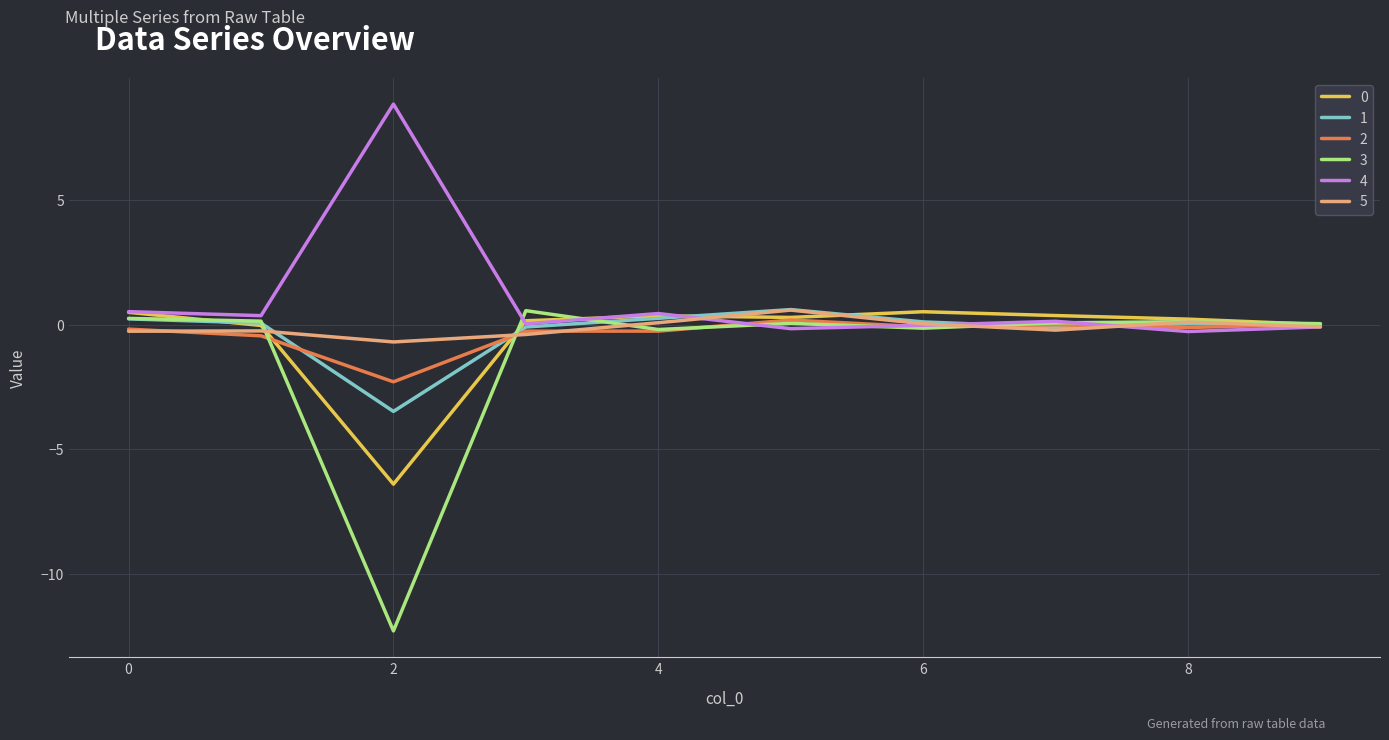

Which series has the largest total across all categories?

4